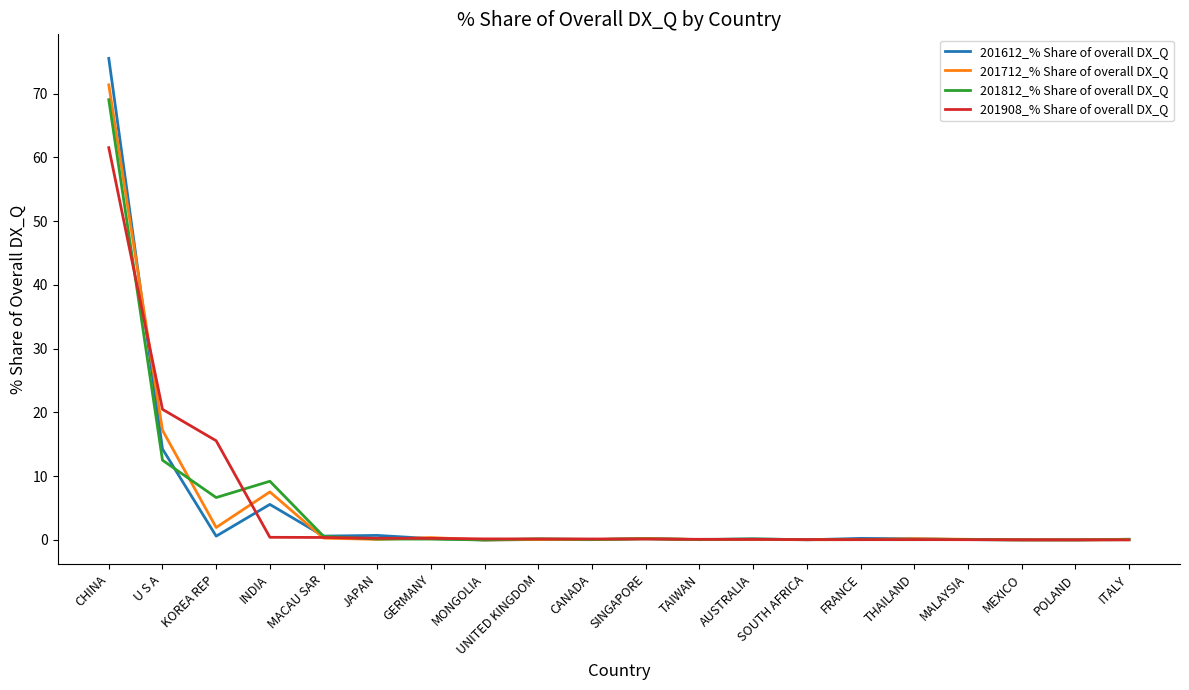

List the series in order of their overall mean, highest first.

201908_% Share of overall DX_Q, 201712_% Share of overall DX_Q, 201812_% Share of overall DX_Q, 201612_% Share of overall DX_Q